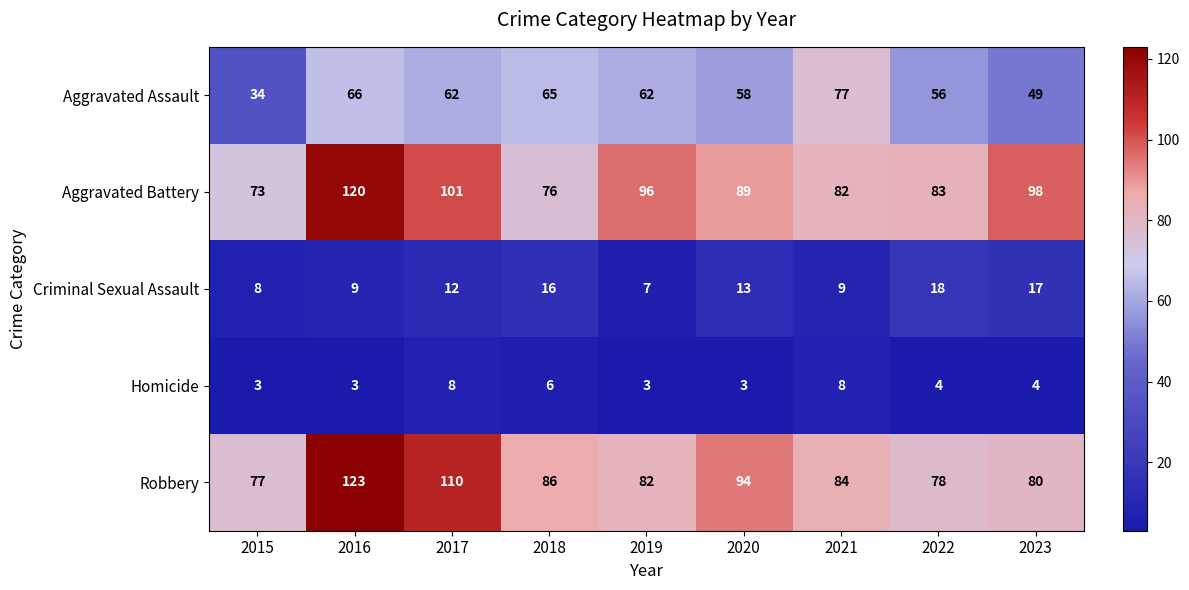

What is the difference between the Aggravated Assault values at 2021 and 2015?

43